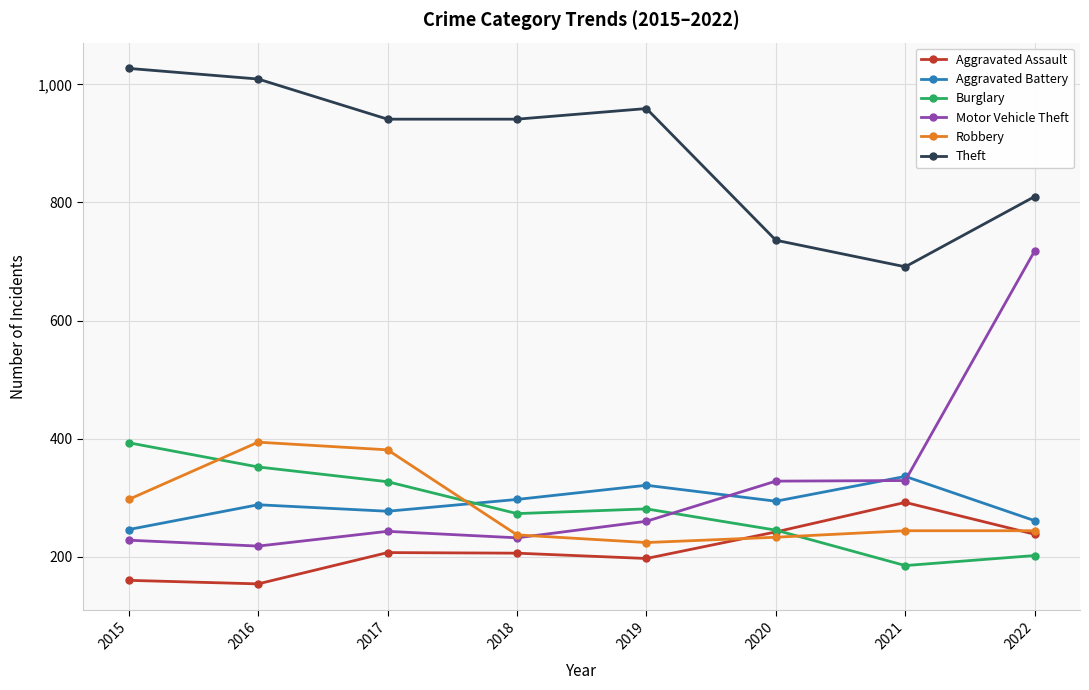

How many lines are shown in the chart?

6